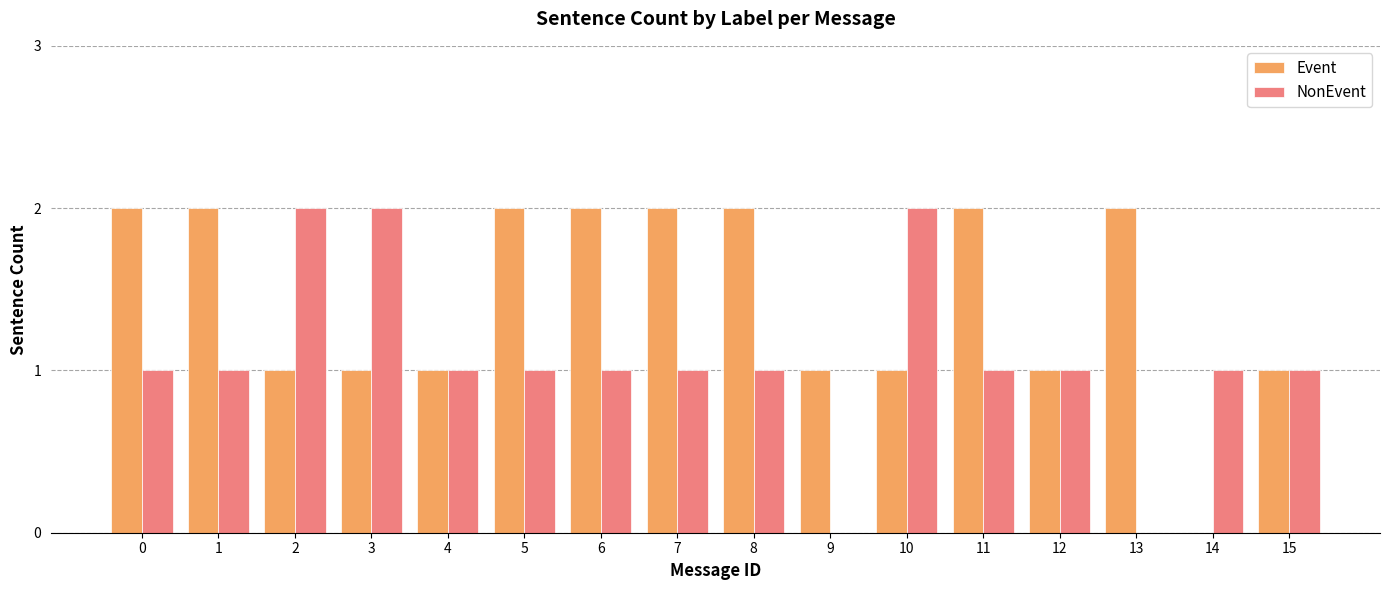

Count the number of categories in the chart.

16